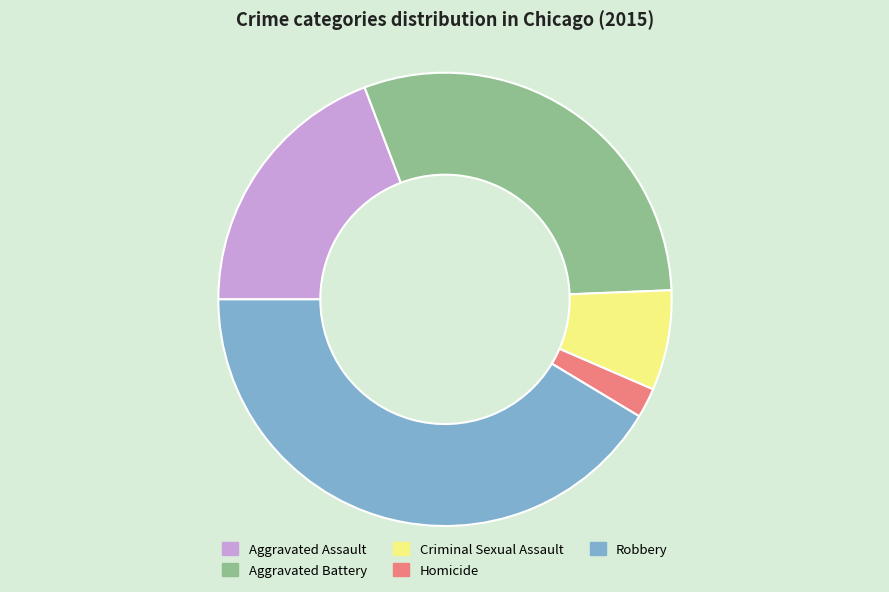

Combined, do Robbery and Homicide account for over 50%?

No